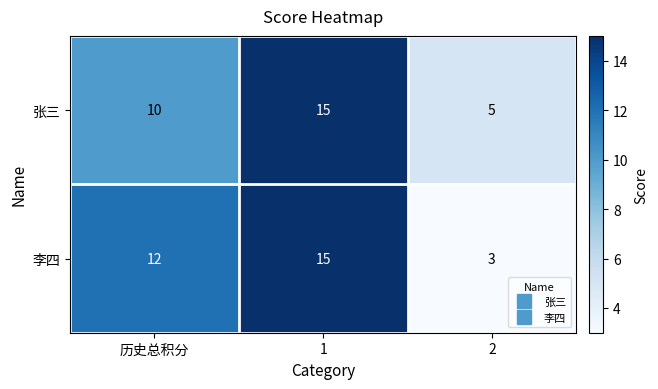

Reading right to left, extract all data points from this chart.

张三: 5	15	10
李四: 3	15	12